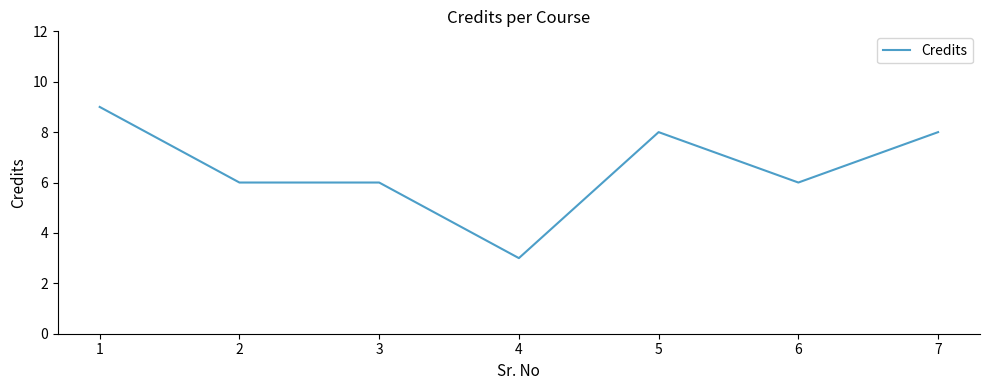

What is the minimum value shown in the chart?

3